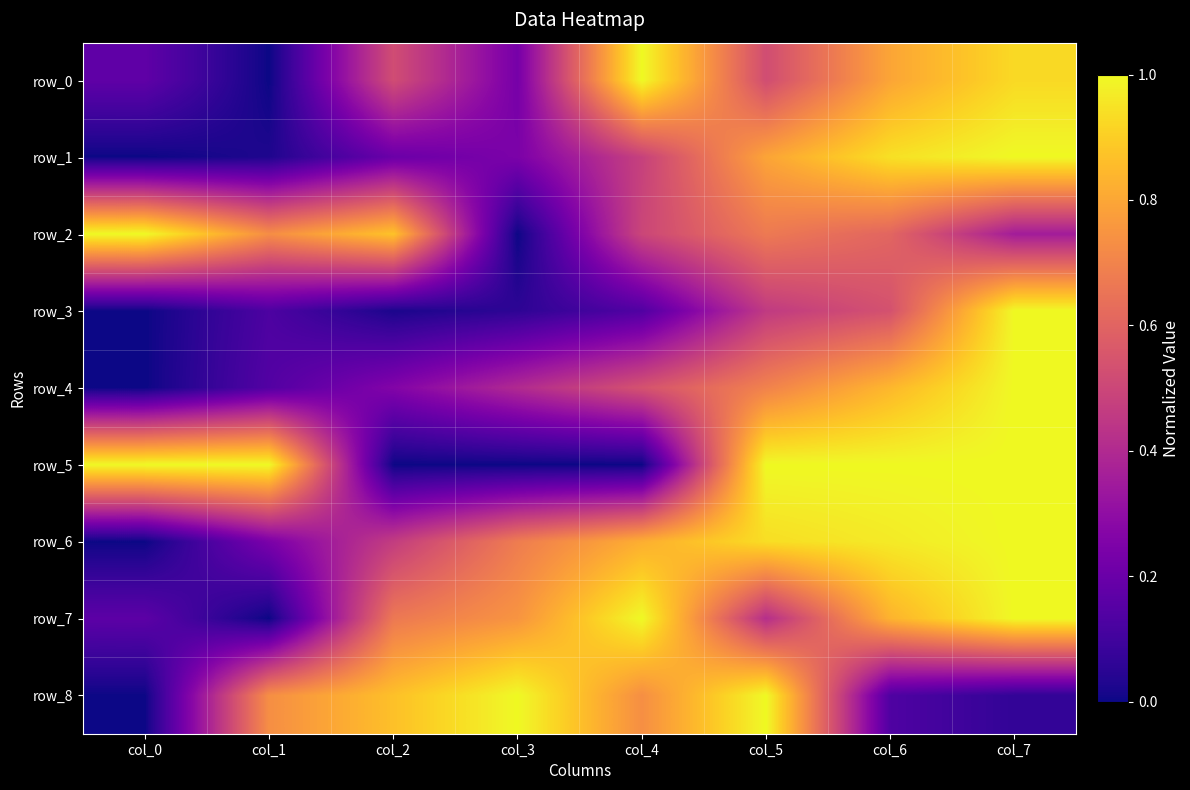

How many values in row_1 are above zero?

7